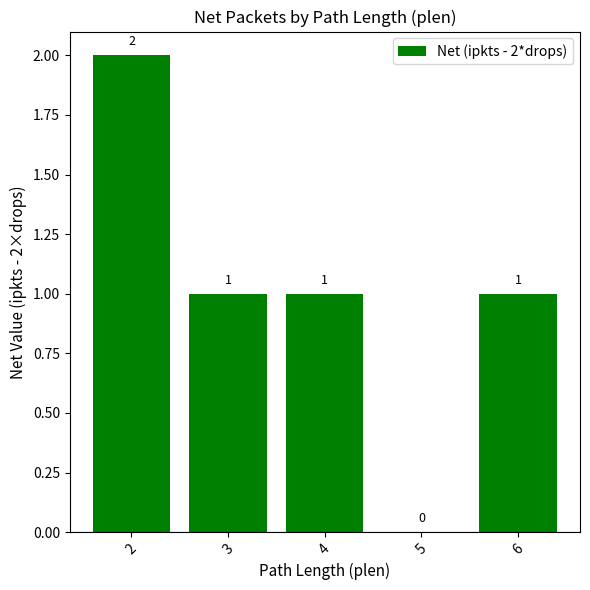

How many values are between 1 and 2?

4